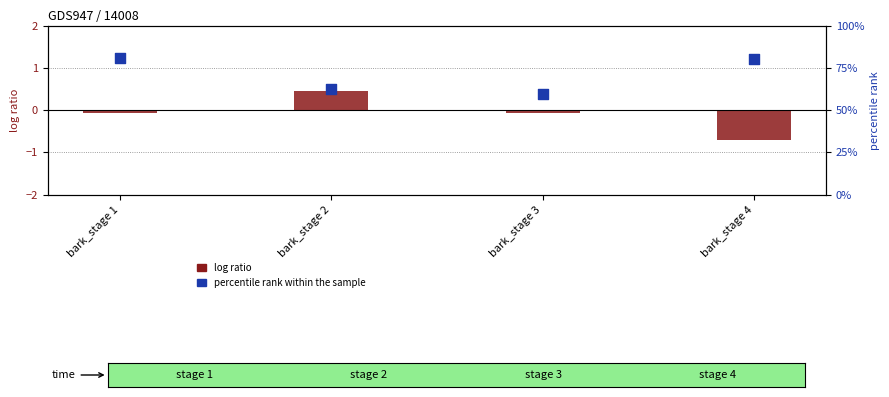

Which series contains the lowest Y value?

log ratio